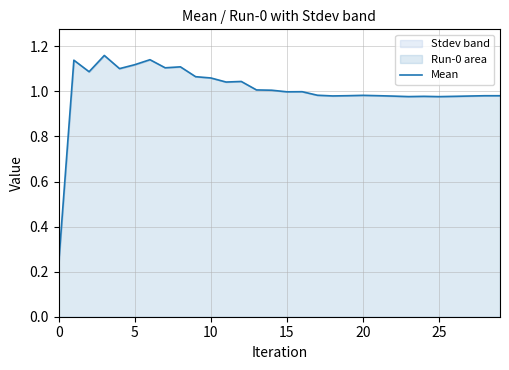

What is the sum of all values?

30.2